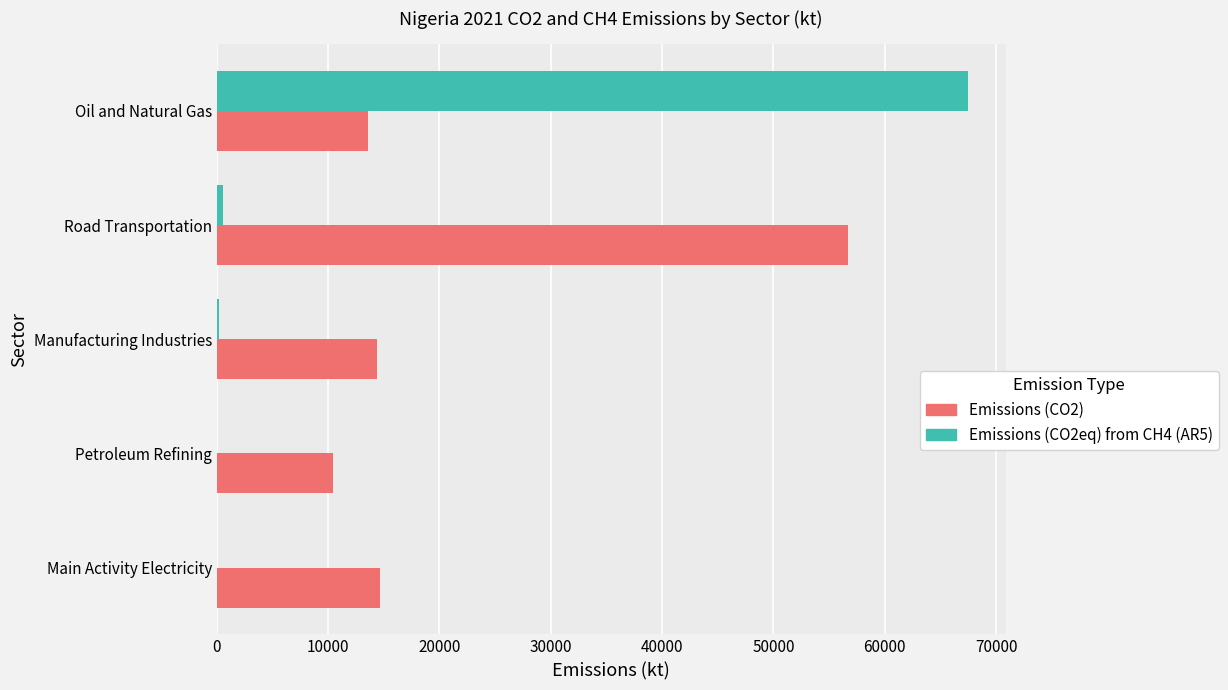

Which series has the largest total across all categories?

Emissions (CO2)